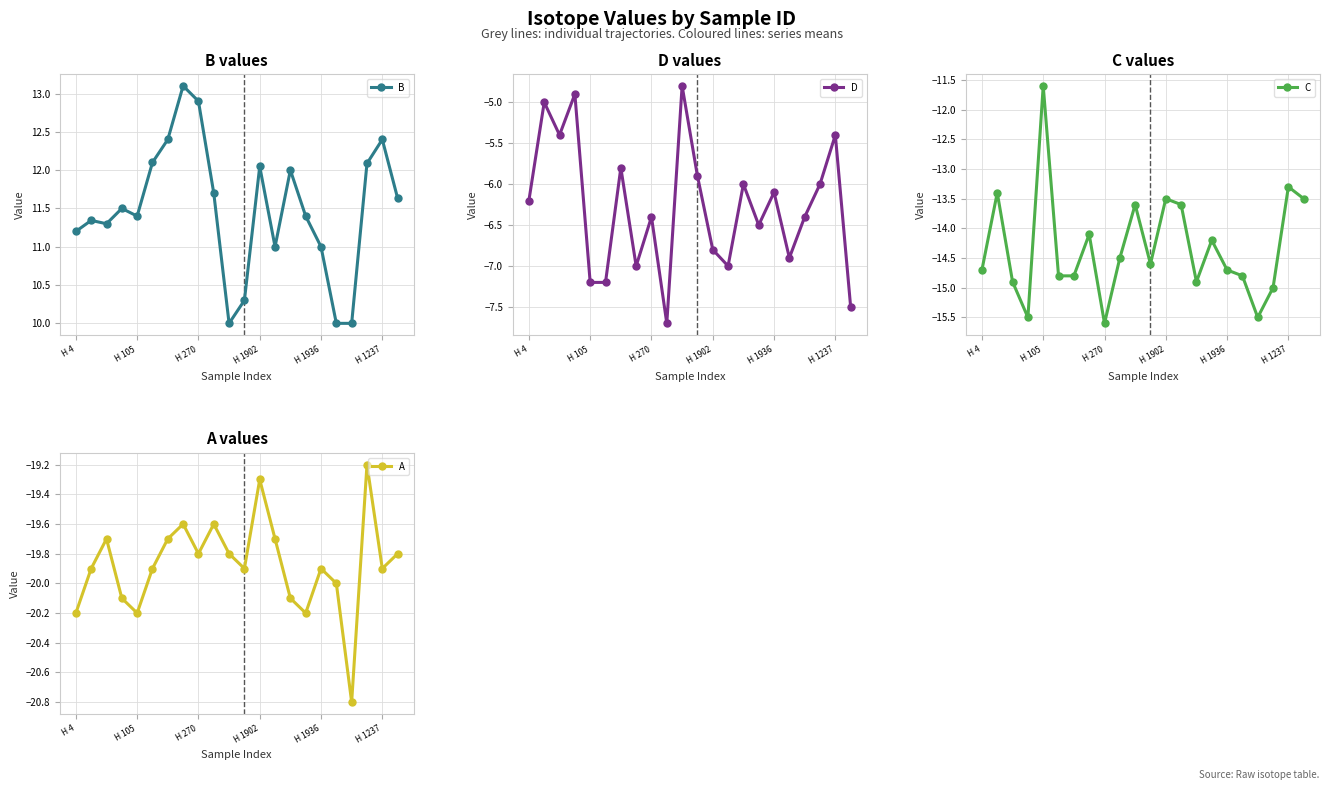

Which series has the largest total across all categories?

B